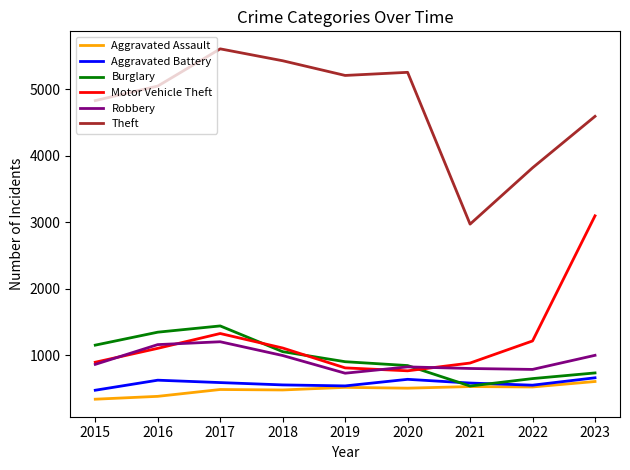

Which category has the highest value across all series?

2017